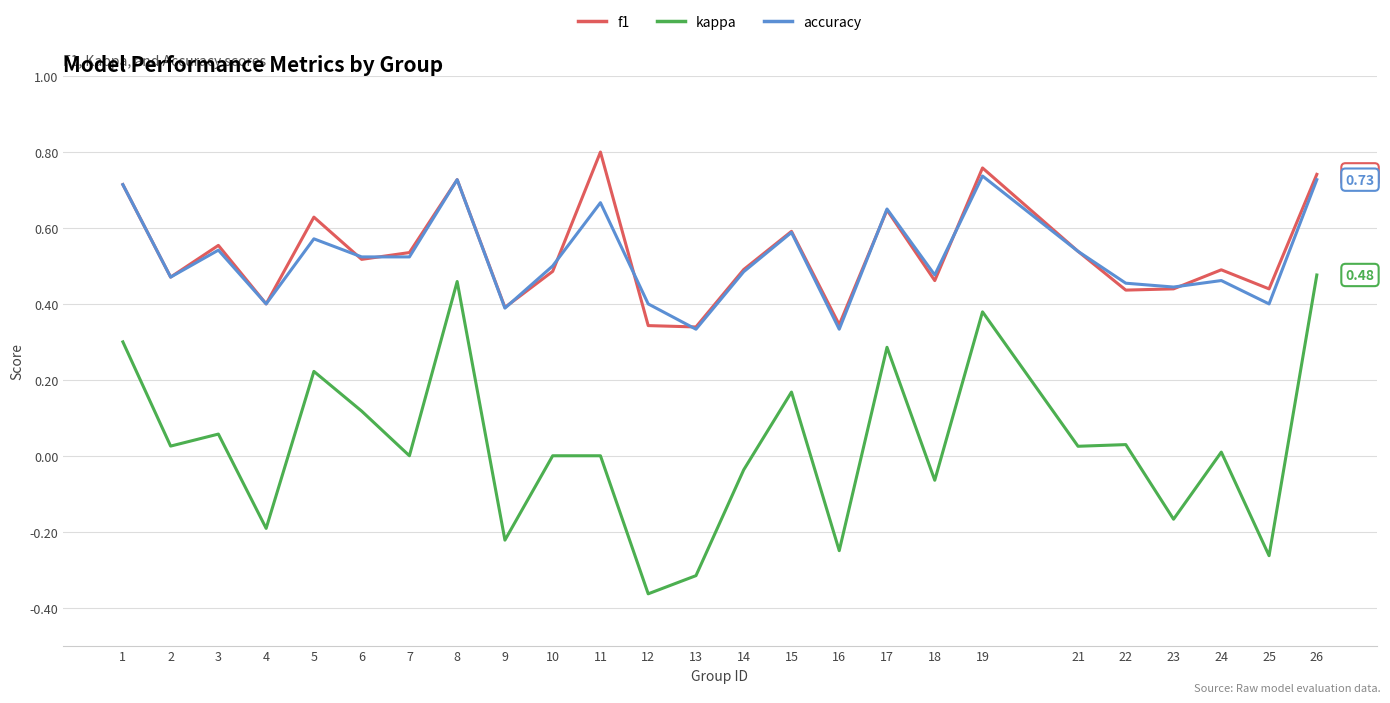

In f1, how many points are higher than both neighbors (excluding endpoints)?

8